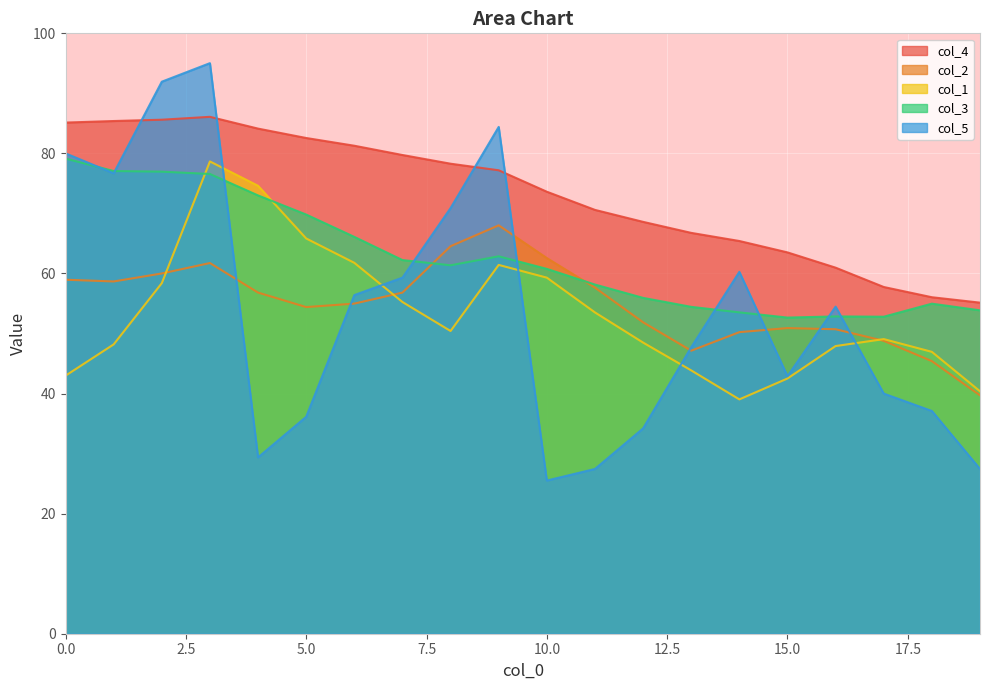

List the labels in order of col_1 value, largest first.

3, 4, 5, 6, 9, 10, 2, 7, 11, 8, 17, 12, 1, 16, 18, 13, 0, 15, 19, 14